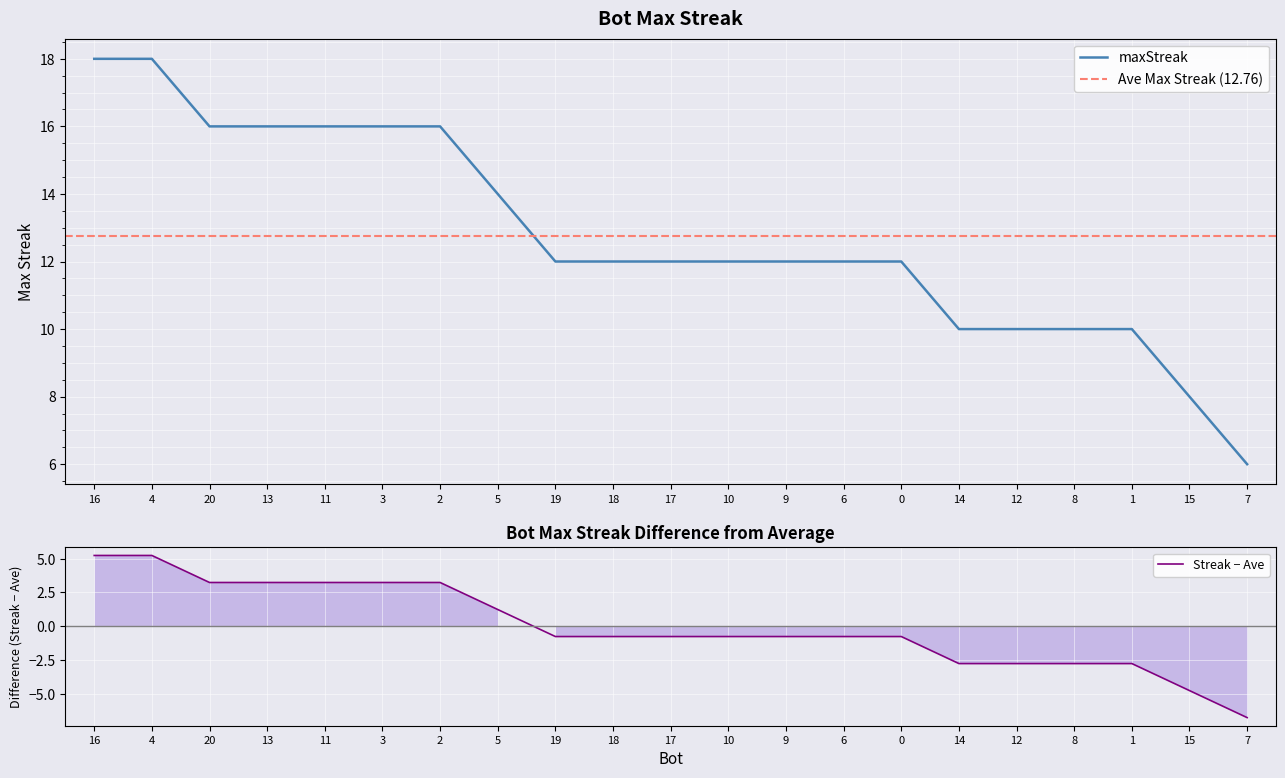

What is the sum of the values at 9 and 13?

2.5